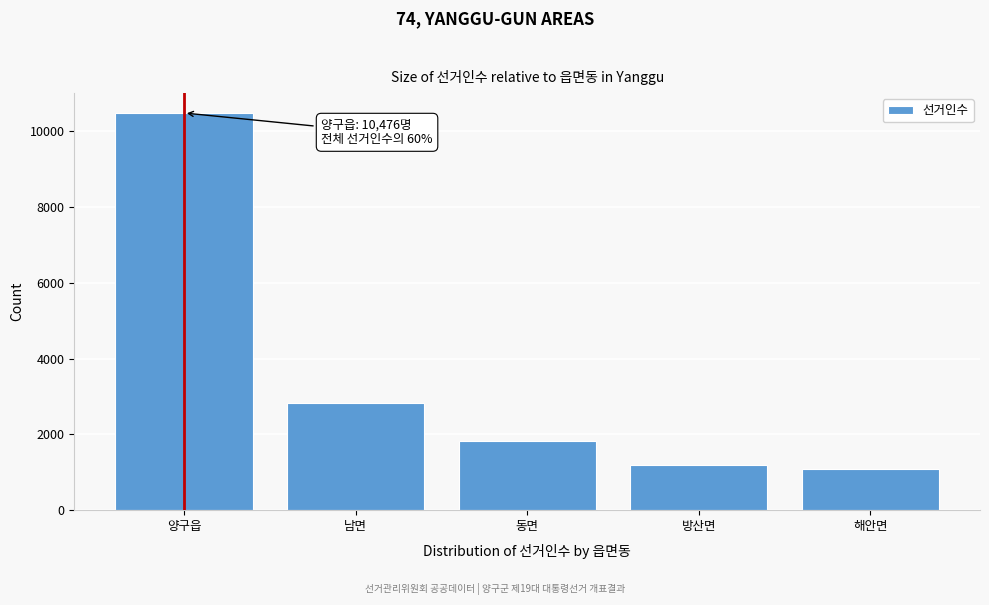

Reading left to right, list all the values displayed in this chart.

10476	2819	1836	1181	1095